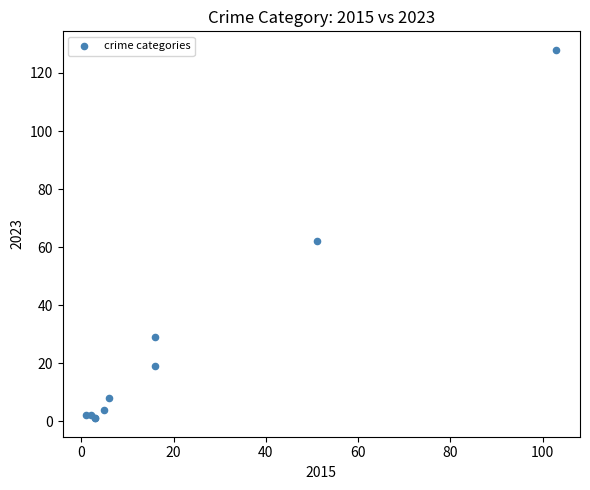

What Y value in the scatter plot is closest to 64?

62